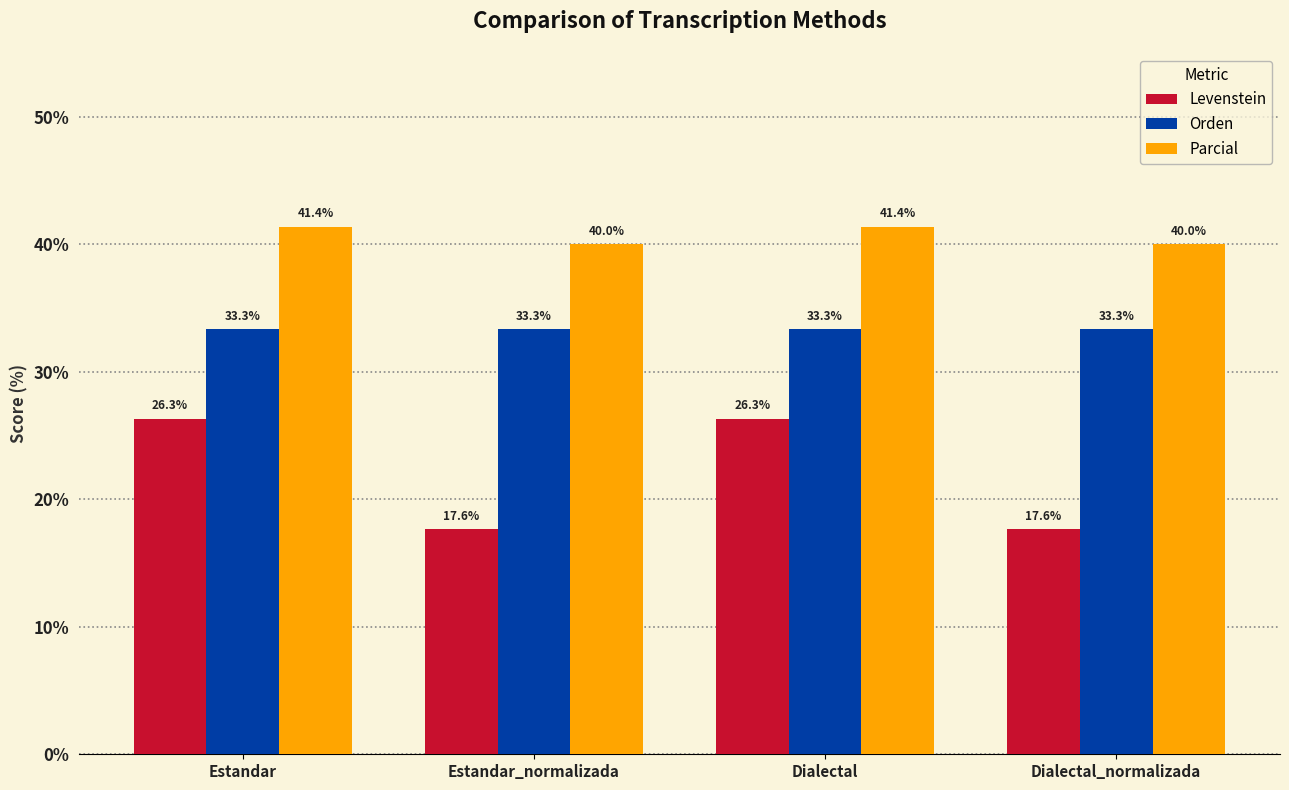

At which label does Parcial first exceed 41?

Estandar